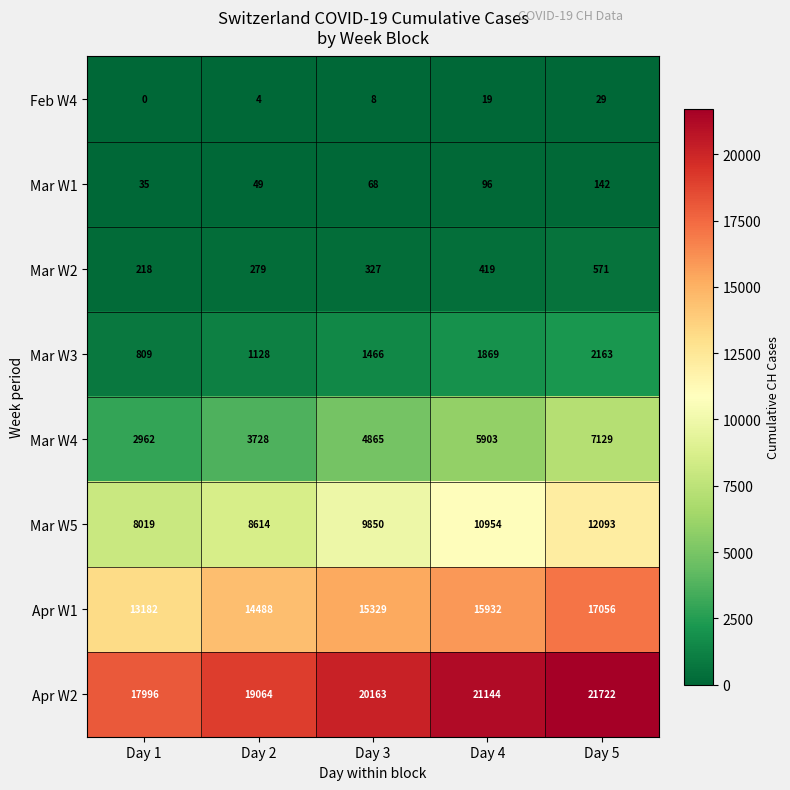

List the series in order of their peak value, highest first.

Apr W2, Apr W1, Mar W5, Mar W4, Mar W3, Mar W2, Mar W1, Feb W4